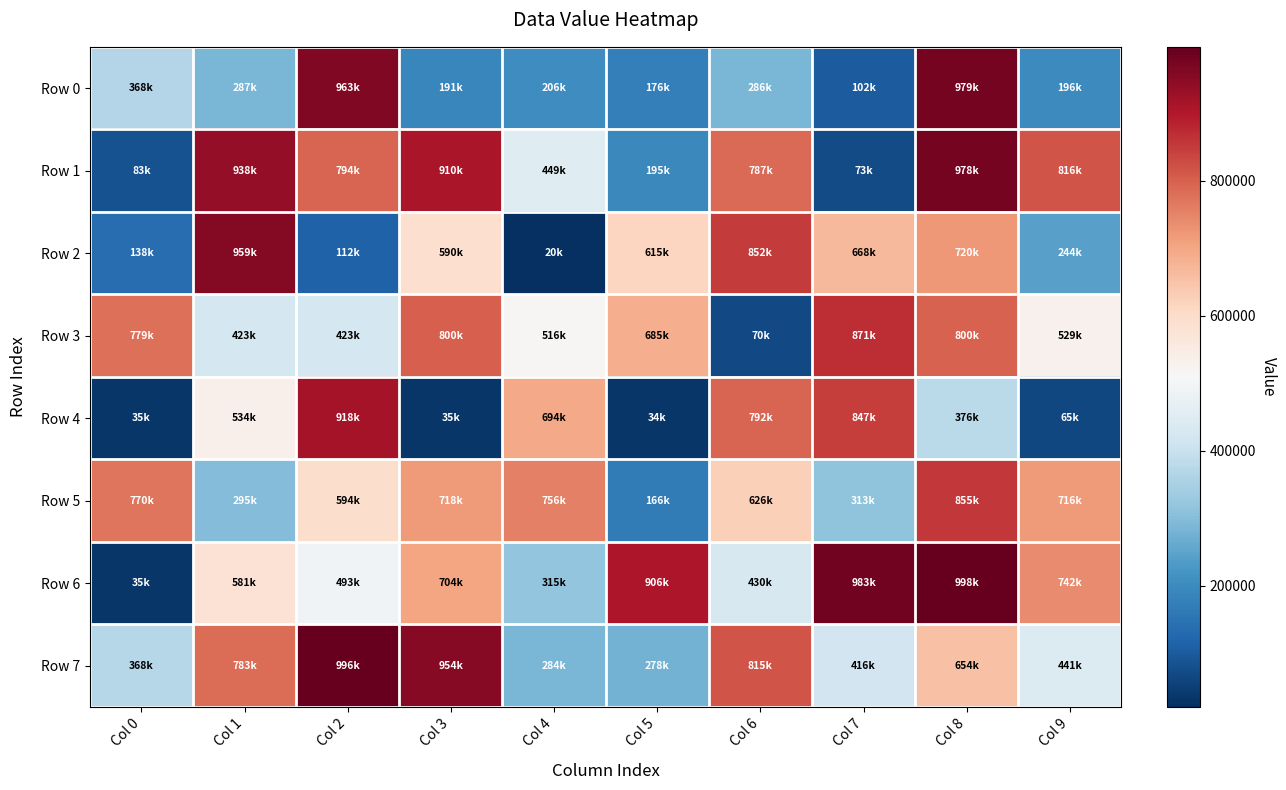

Which has a higher value, Col 6 or Col 3?

Col 6